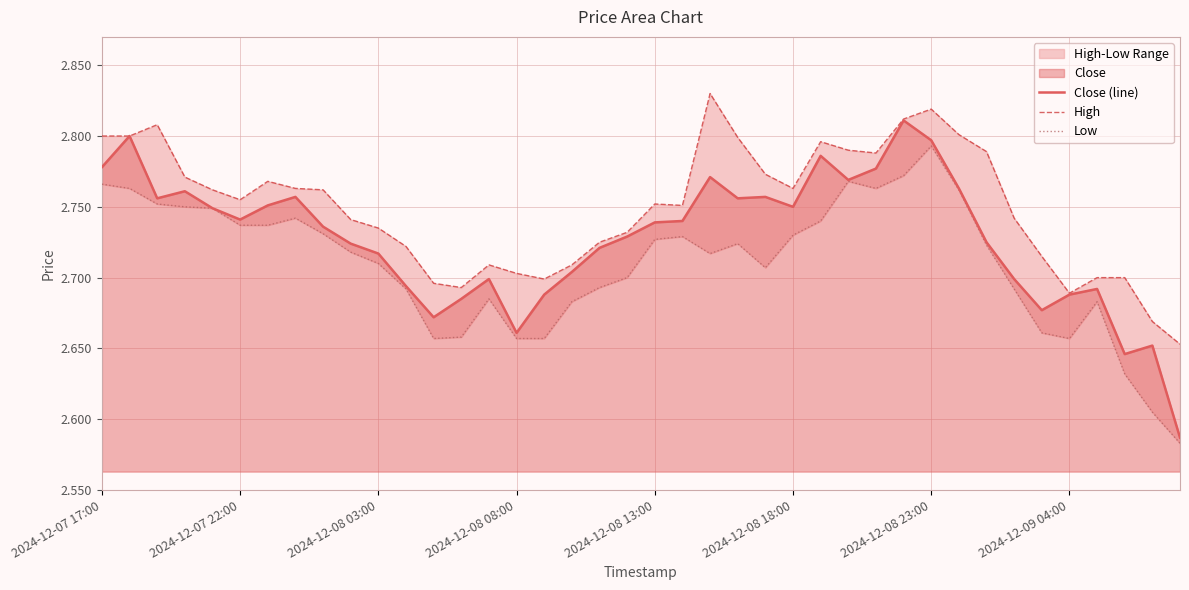

Reading left to right, extract all data points from this chart.

Close (line): 2.8	2.8	2.8	2.8	2.7	2.7	2.8	2.8	2.7	2.7	2.7	2.7	2.7	2.7	2.7	2.7	2.7	2.7	2.7	2.7	2.7	2.7	2.8	2.8	2.8	2.8	2.8	2.8	2.8	2.8	2.8	2.8	2.7	2.7	2.7	2.7	2.7	2.6	2.7	2.6
High: 2.8	2.8	2.8	2.8	2.8	2.8	2.8	2.8	2.8	2.7	2.7	2.7	2.7	2.7	2.7	2.7	2.7	2.7	2.7	2.7	2.8	2.8	2.8	2.8	2.8	2.8	2.8	2.8	2.8	2.8	2.8	2.8	2.8	2.7	2.7	2.7	2.7	2.7	2.7	2.7
Low: 2.8	2.8	2.8	2.8	2.7	2.7	2.7	2.7	2.7	2.7	2.7	2.7	2.7	2.7	2.7	2.7	2.7	2.7	2.7	2.7	2.7	2.7	2.7	2.7	2.7	2.7	2.7	2.8	2.8	2.8	2.8	2.8	2.7	2.7	2.7	2.7	2.7	2.6	2.6	2.6